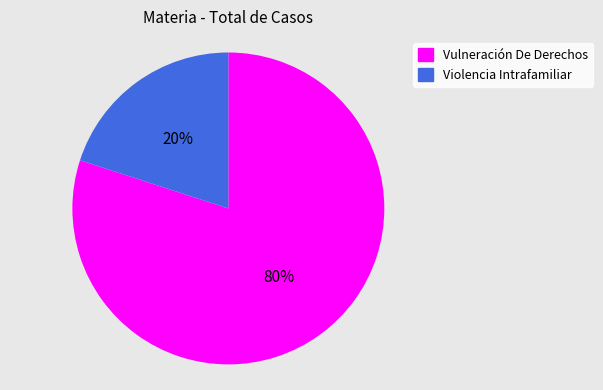

Which slice is the smallest?

Violencia Intrafamiliar